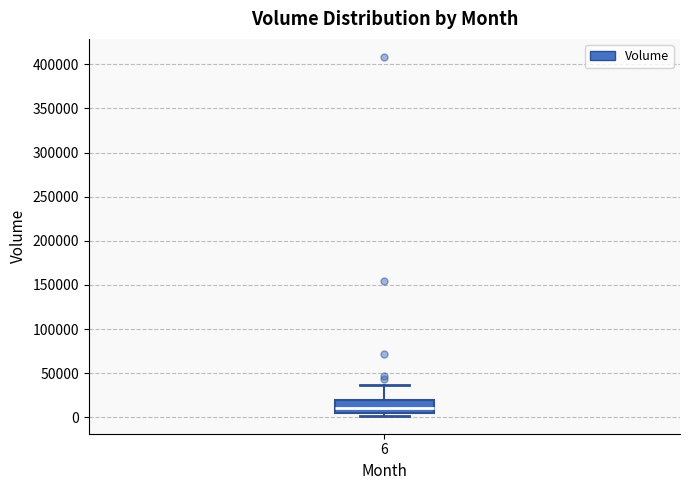

Where does the upper whisker of the box at x = 6 end on the y-axis? The values are not printed on the chart, so give them approximately, as read against the axis.

35000